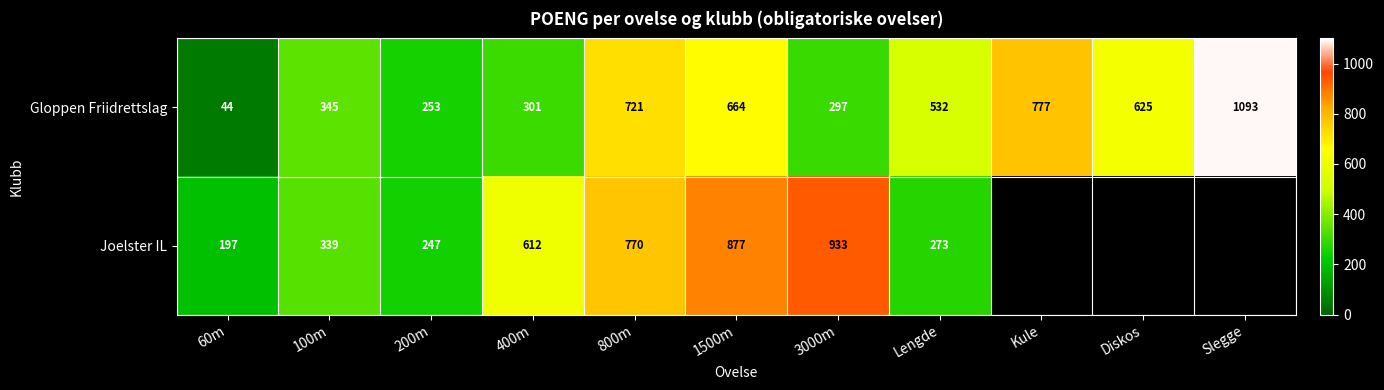

Rank the categories by Gloppen Friidrettslag value from highest to lowest.

Slegge, Kule, 800m, 1500m, Diskos, Lengde, 100m, 400m, 3000m, 200m, 60m